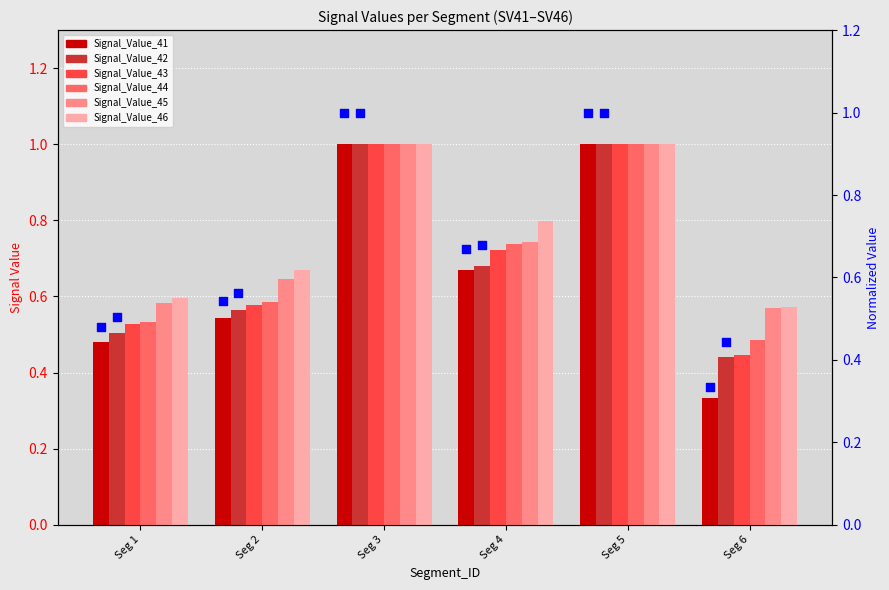

Which series reaches the maximum Y coordinate?

Signal_Value_41